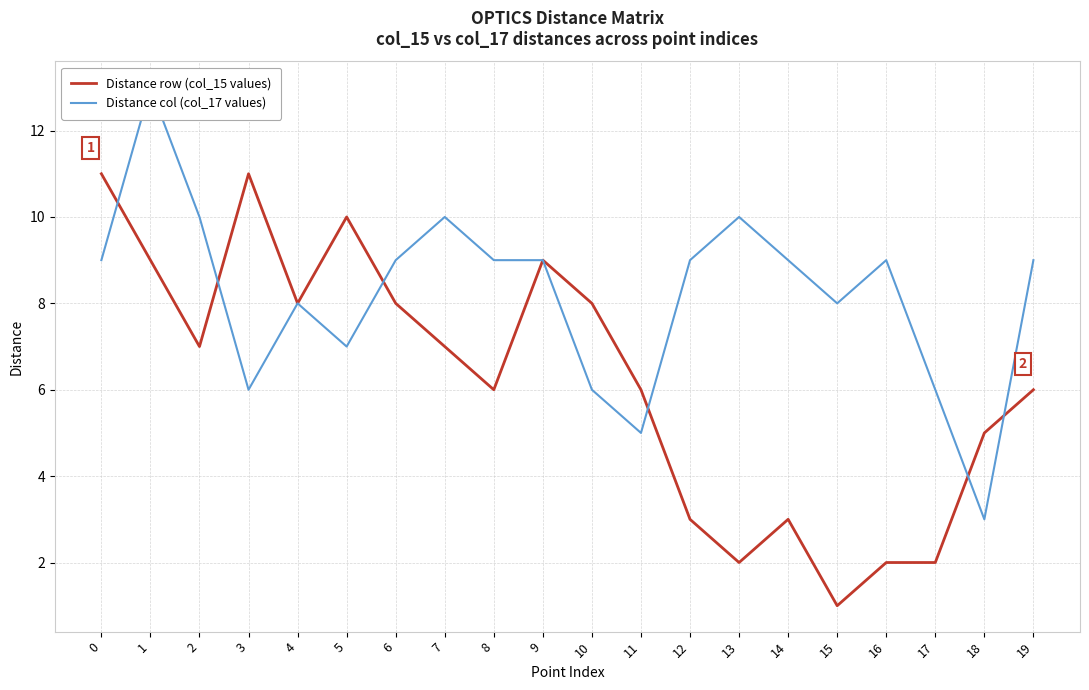

How many interior local peaks does the Distance col (col_17 values) series have?

5